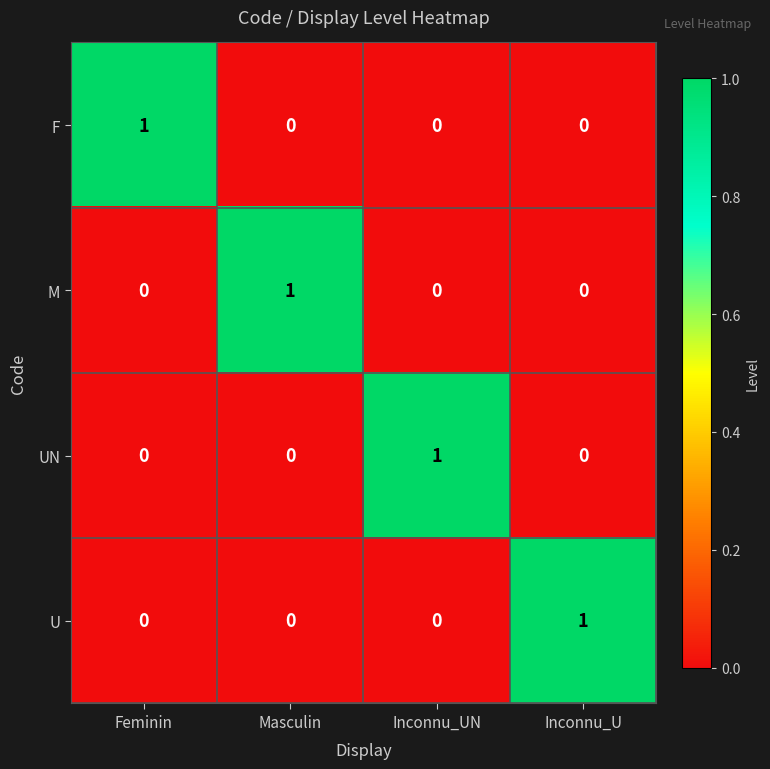

Reading left to right, extract all data points from this chart.

F: 1	0	0	0
M: 0	1	0	0
UN: 0	0	1	0
U: 0	0	0	1